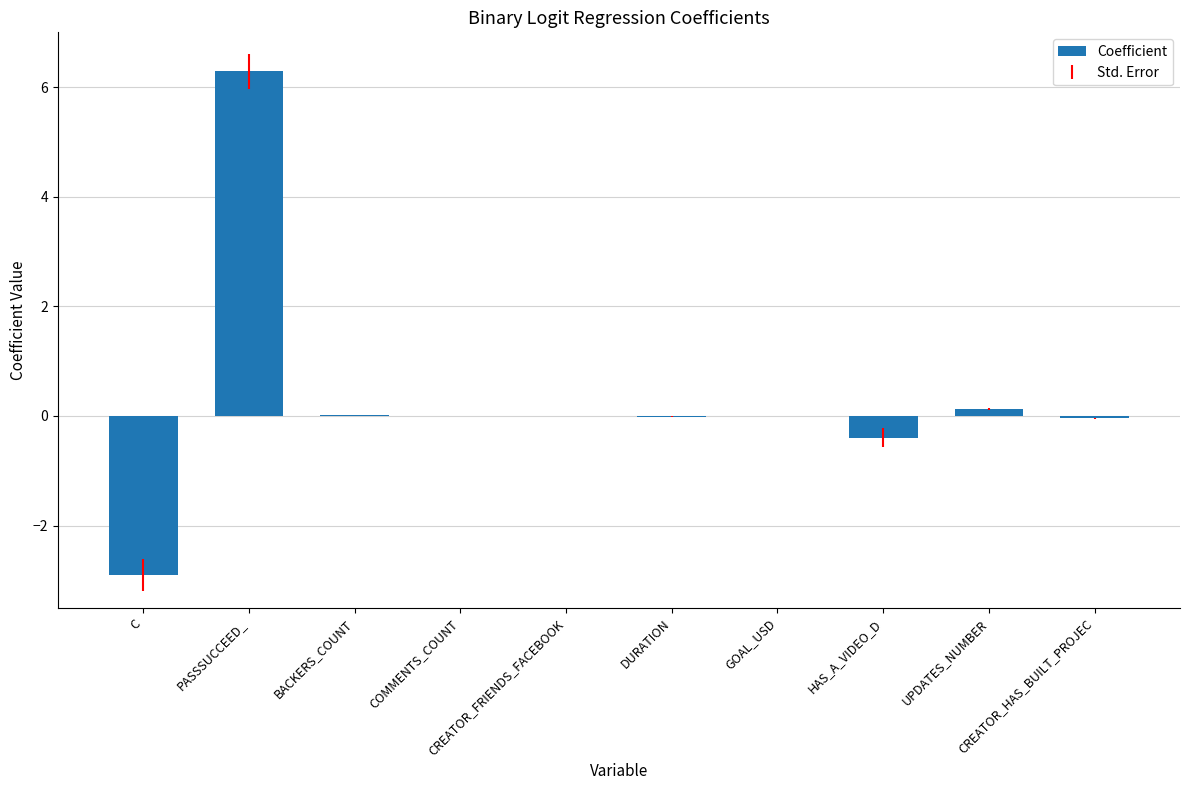

True or false: the data shows -0.0 at GOAL_USD.

True